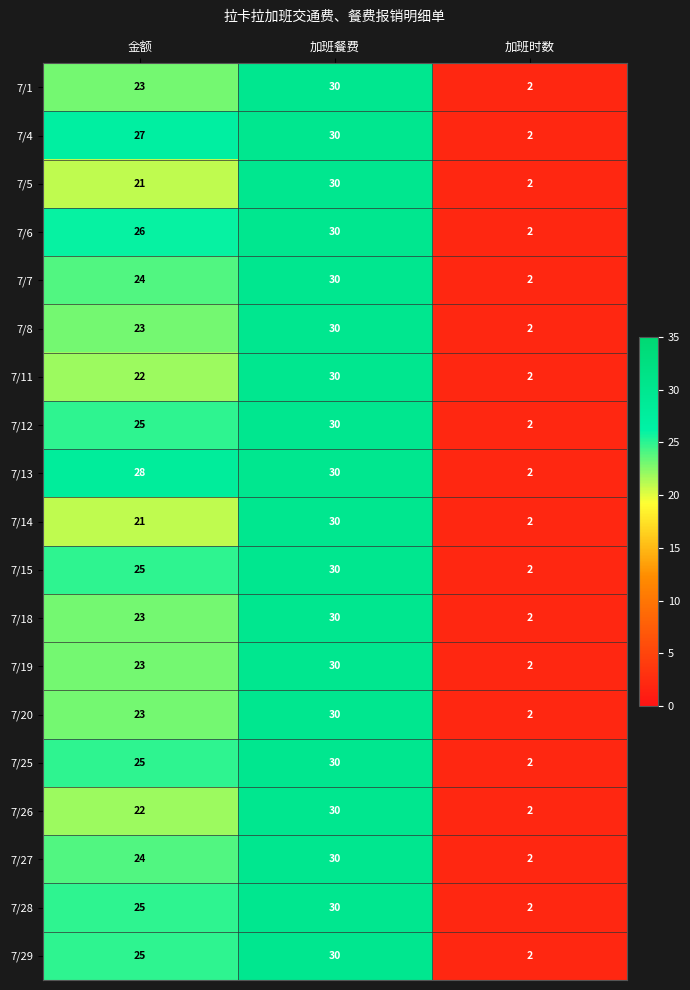

What is the difference between the maximum and minimum values in the 7/6 series?

28